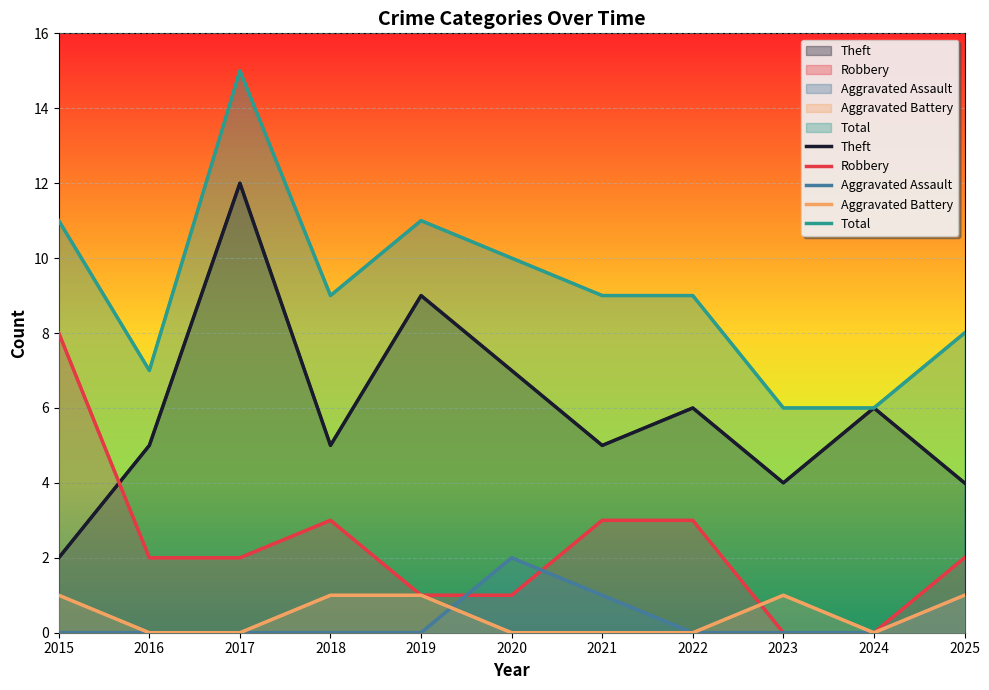

How many interior local valleys does the Aggravated Battery series have?

1